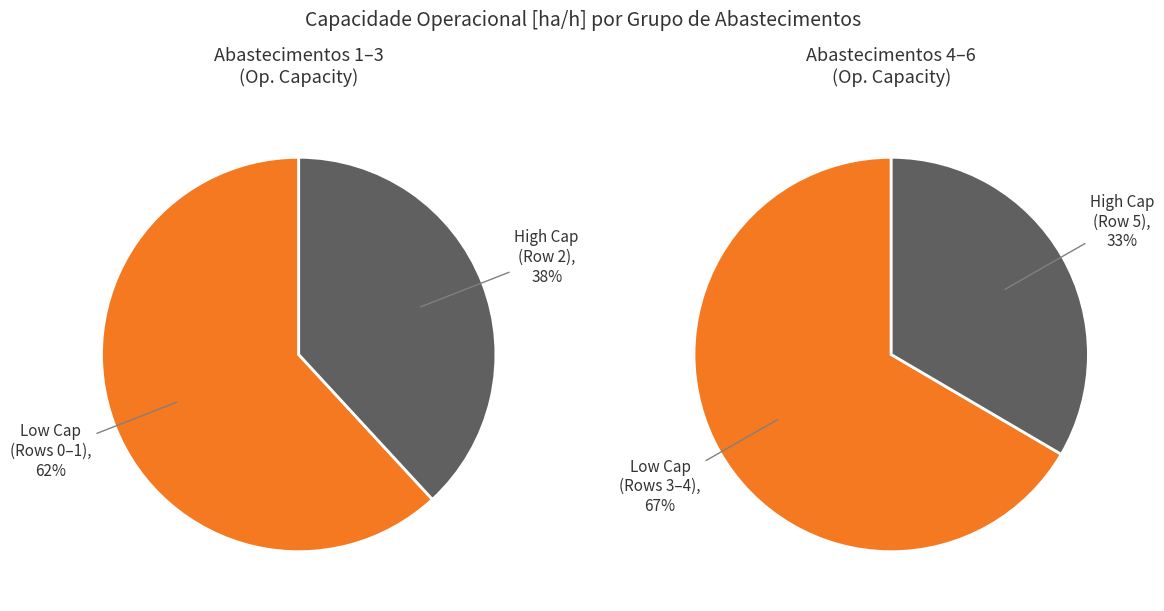

To the nearest percent, what portion does Row 0 represent?

12%